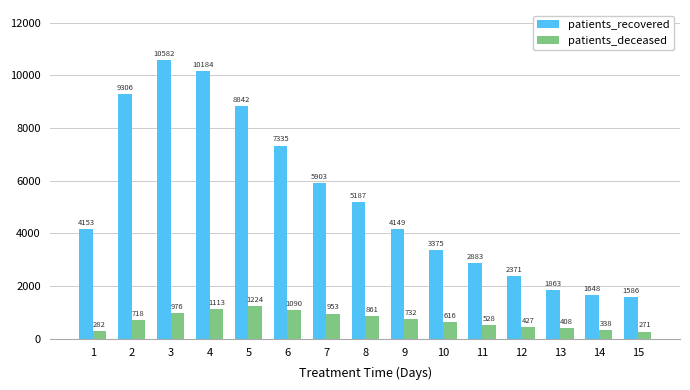

At which label is patients_recovered closest to 6084?

7